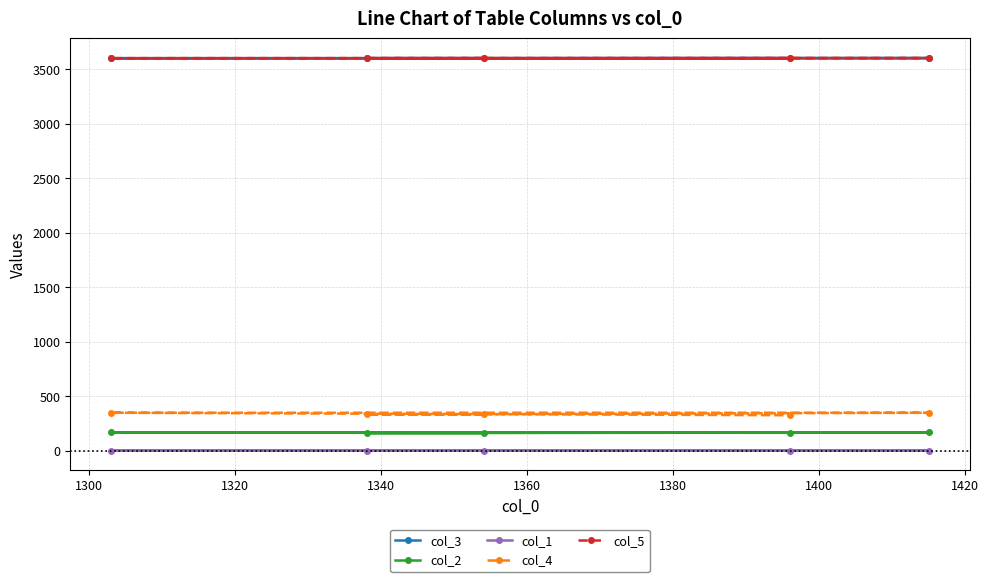

What is the greatest value displayed?

3601.1